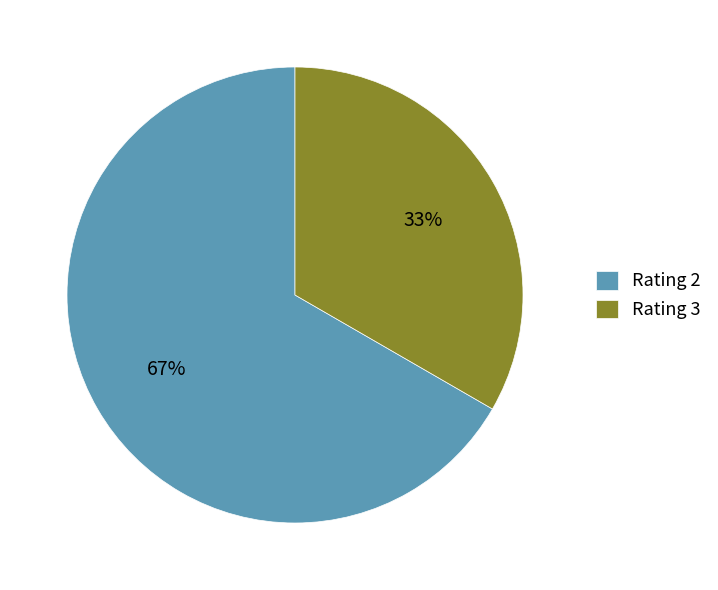

Is the sum of Rating 3 and Rating 2 greater than half?

Yes